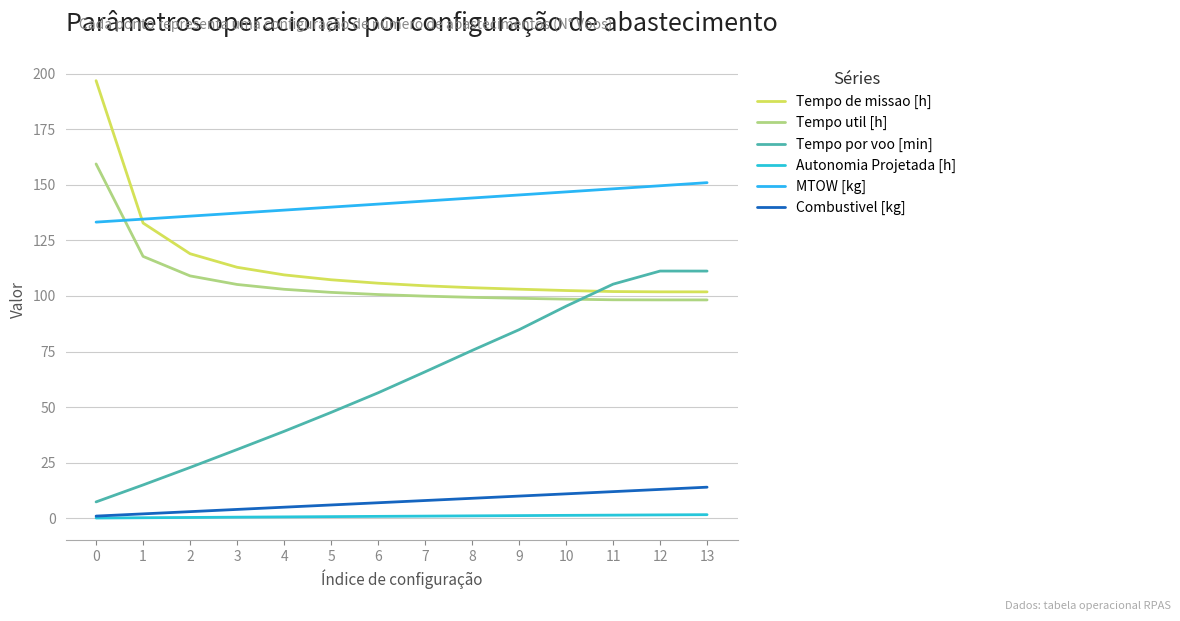

True or false: Autonomia Projetada [h] and Tempo de missao [h] intersect in this chart.

False